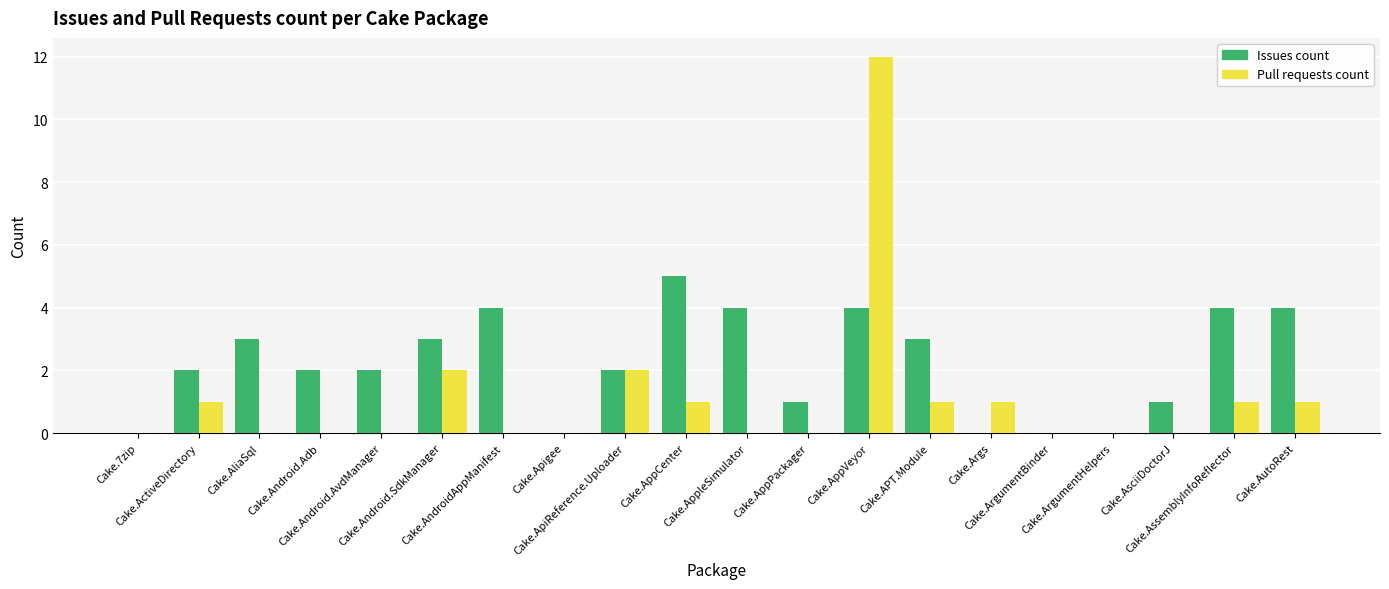

Which series has the largest total across all categories?

Issues count